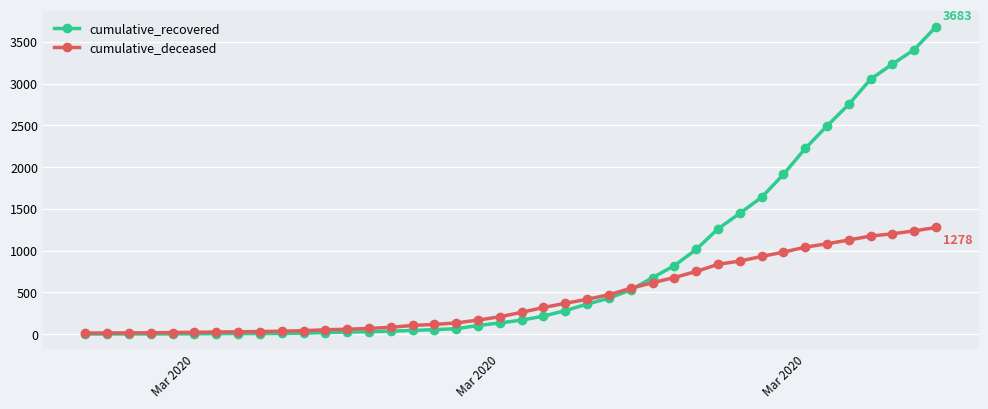

What is the maximum value shown in the chart?

3683